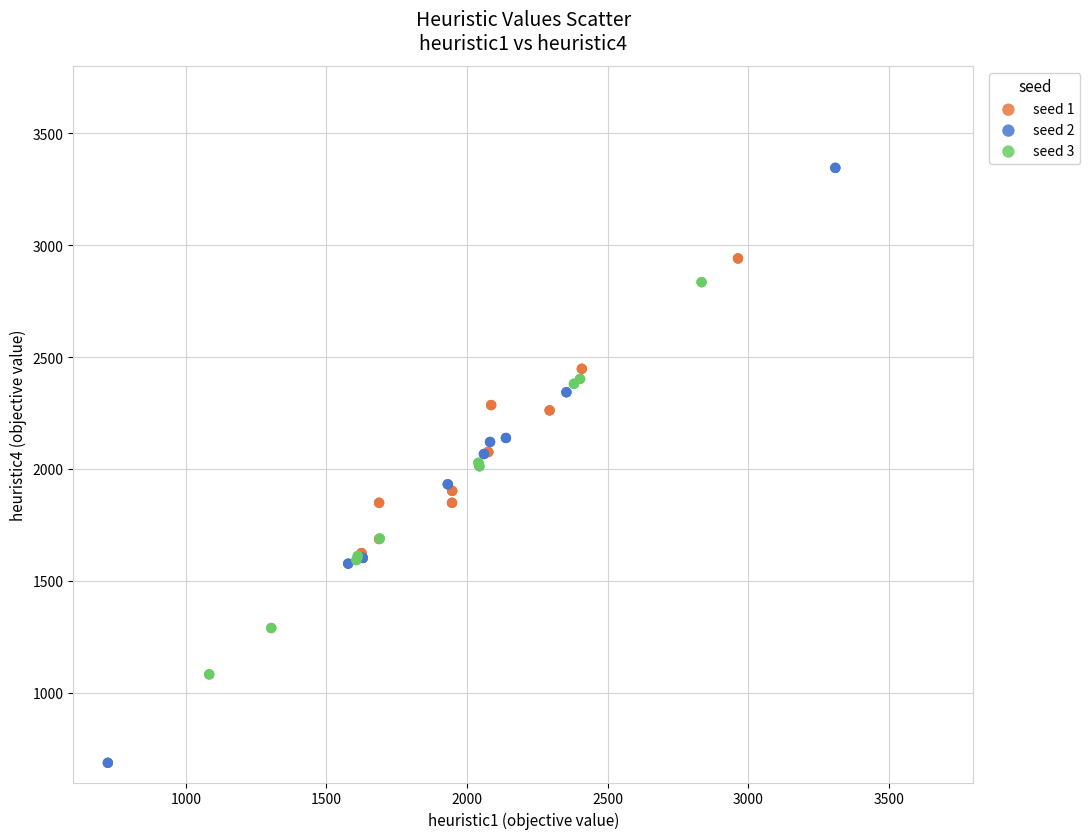

What are all the series names shown in the legend?

seed 1, seed 2, seed 3